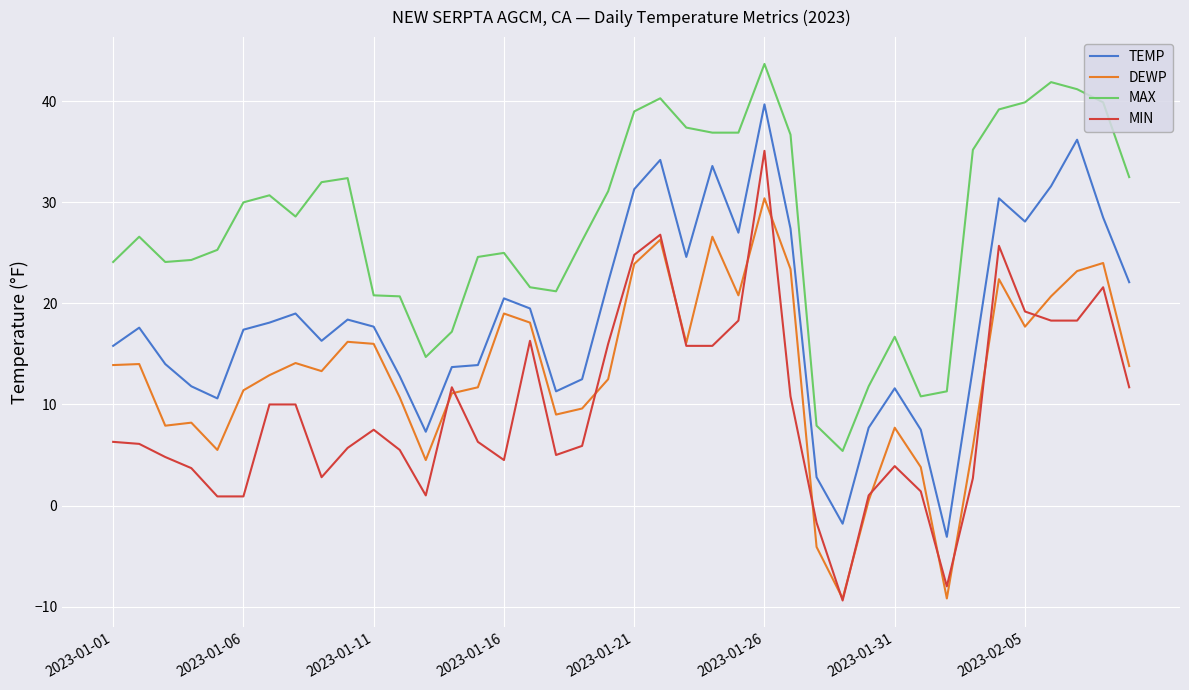

List the series in order of their overall mean, highest first.

MAX, TEMP, DEWP, MIN